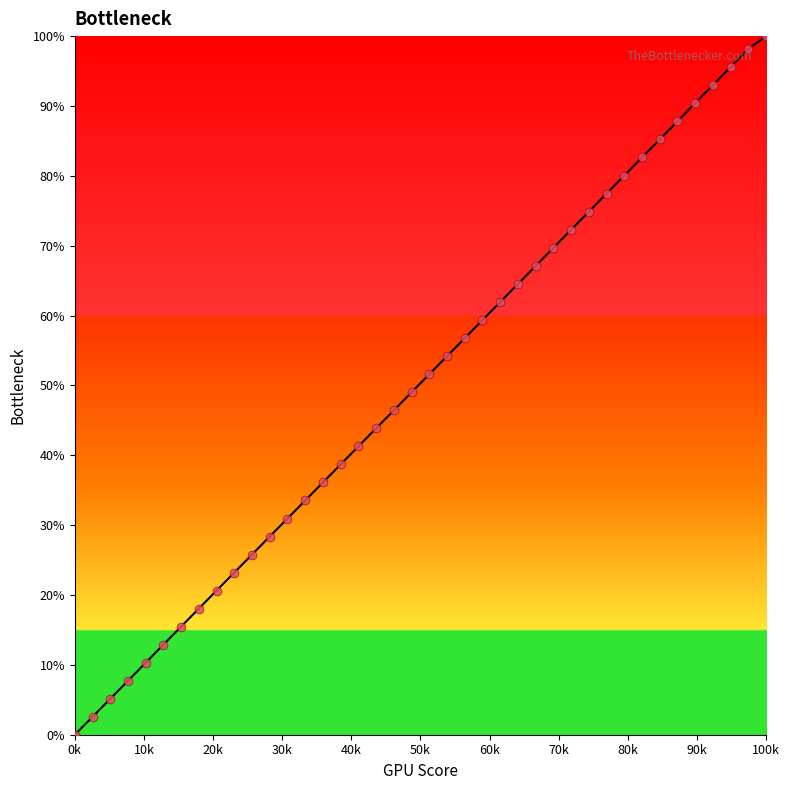

What is the range of X values (max minus min)?

100000.0